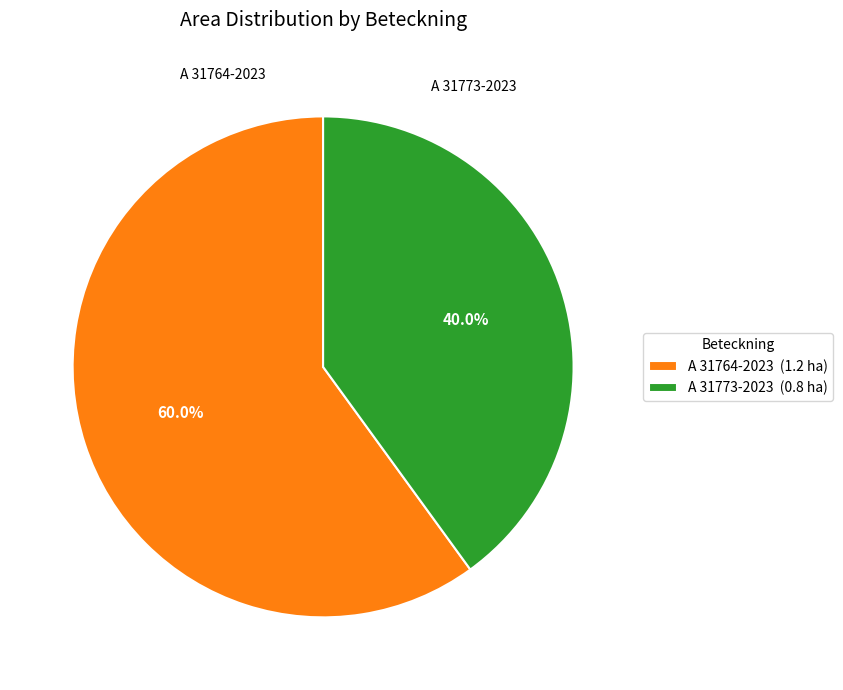

To the nearest percent, what portion does A 31773-2023 represent?

40%